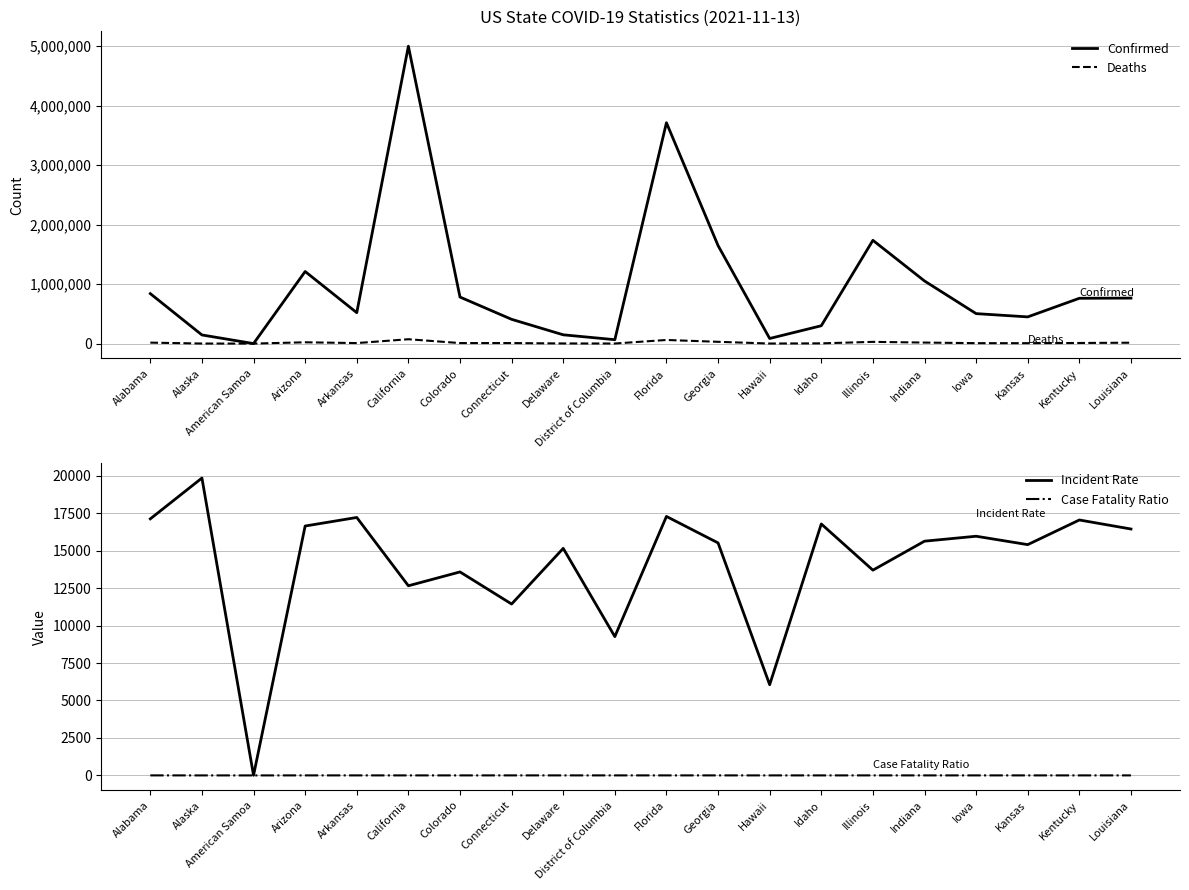

At which category is the sum across all series the highest?

California